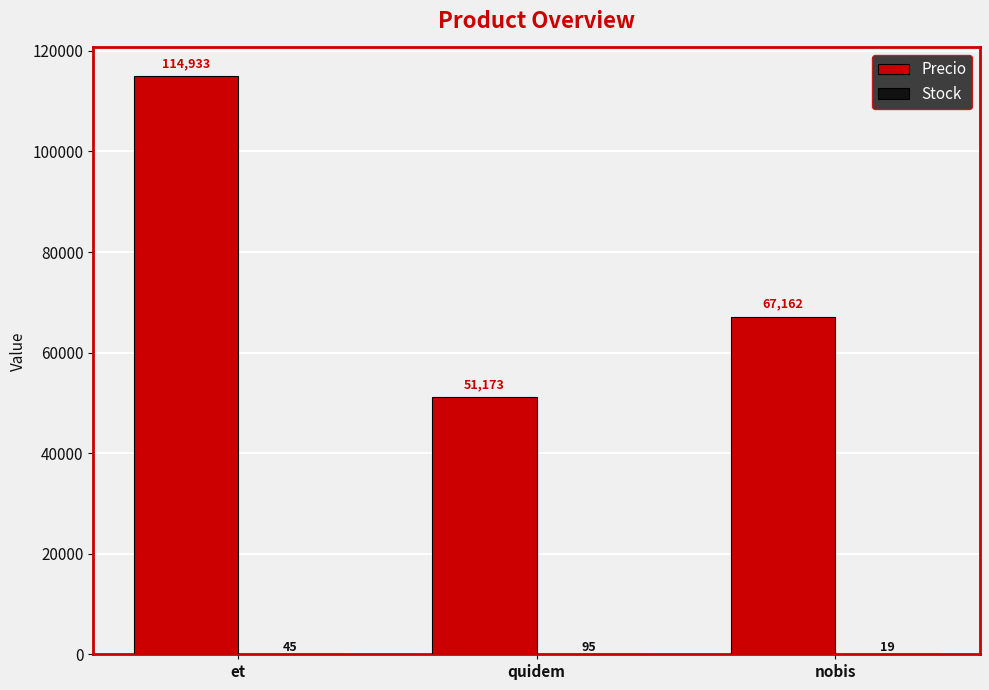

How many series are shown in this chart?

2